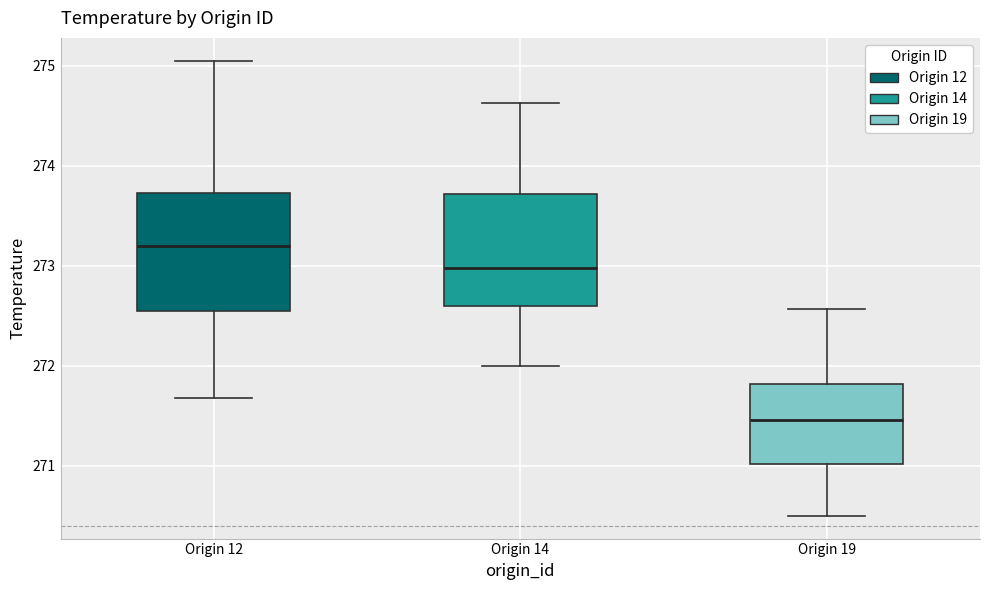

Which box's median line is the highest?

Origin 12